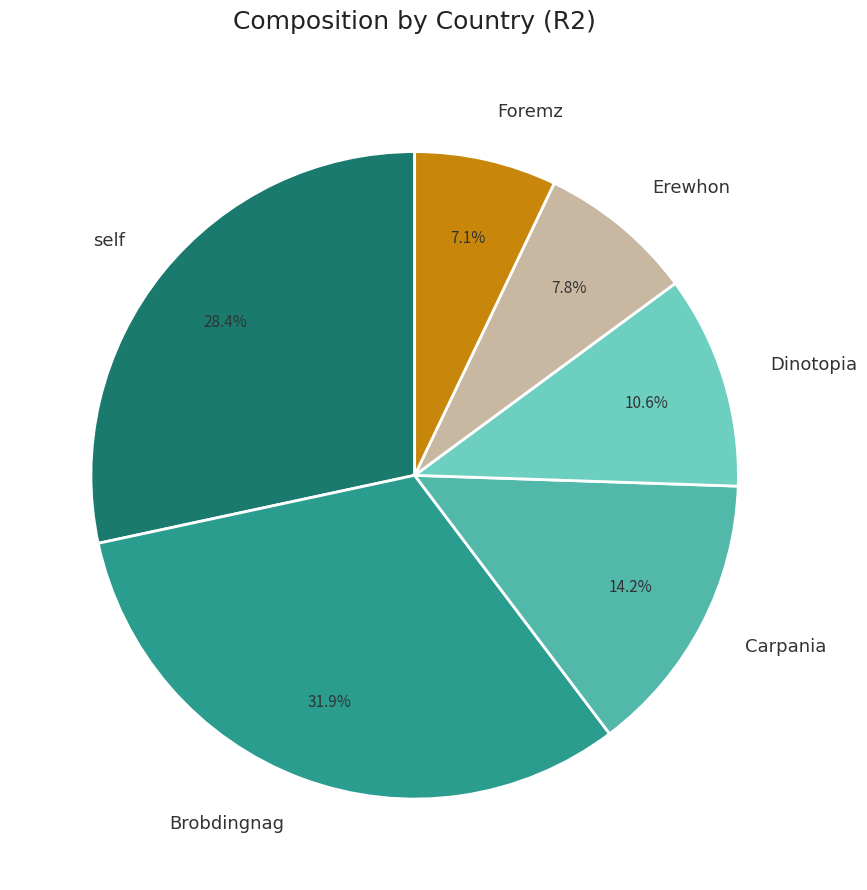

To the nearest percent, what is the difference between the largest and smallest slice percentages?

25%